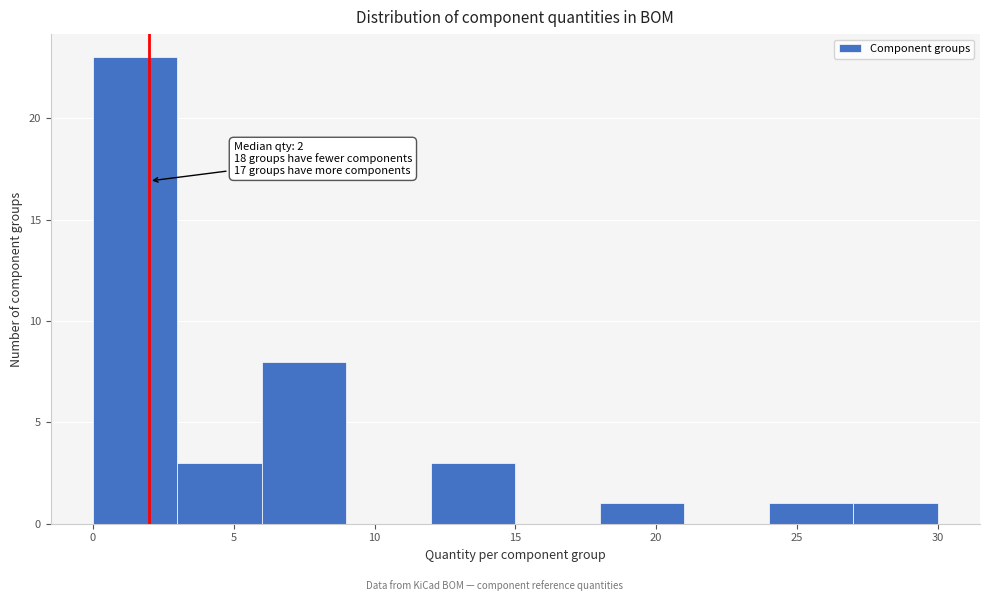

Over which range of the x-axis is the bar tallest?

0 to 3